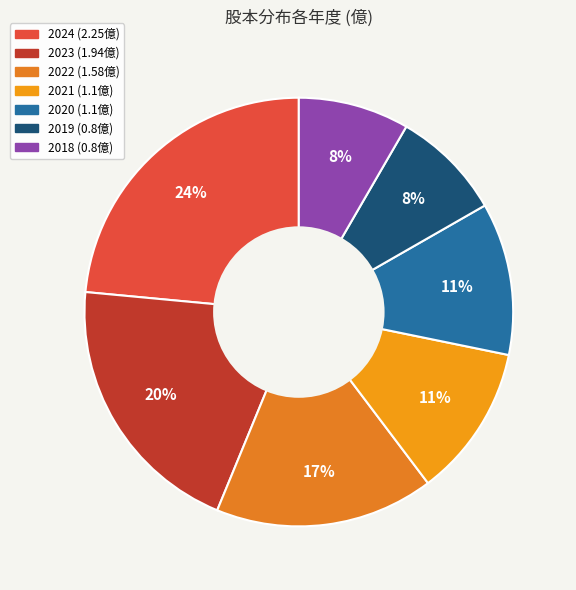

To the nearest percent, what is the combined percentage of 2020 and 2022?

28%